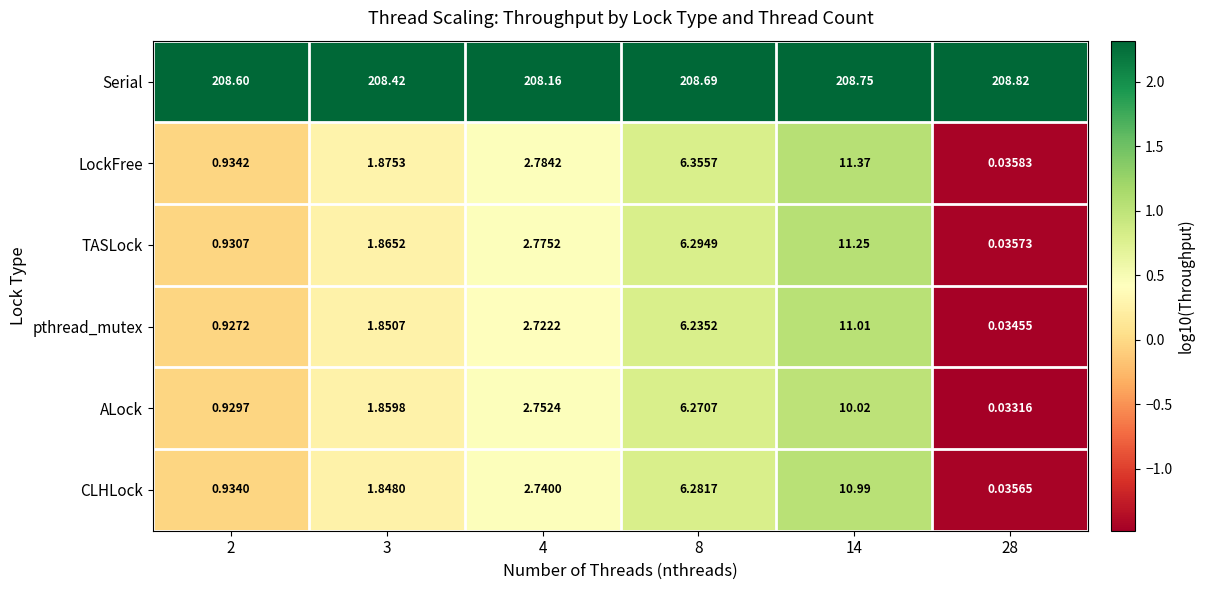

Which series has the largest total across all categories?

Serial